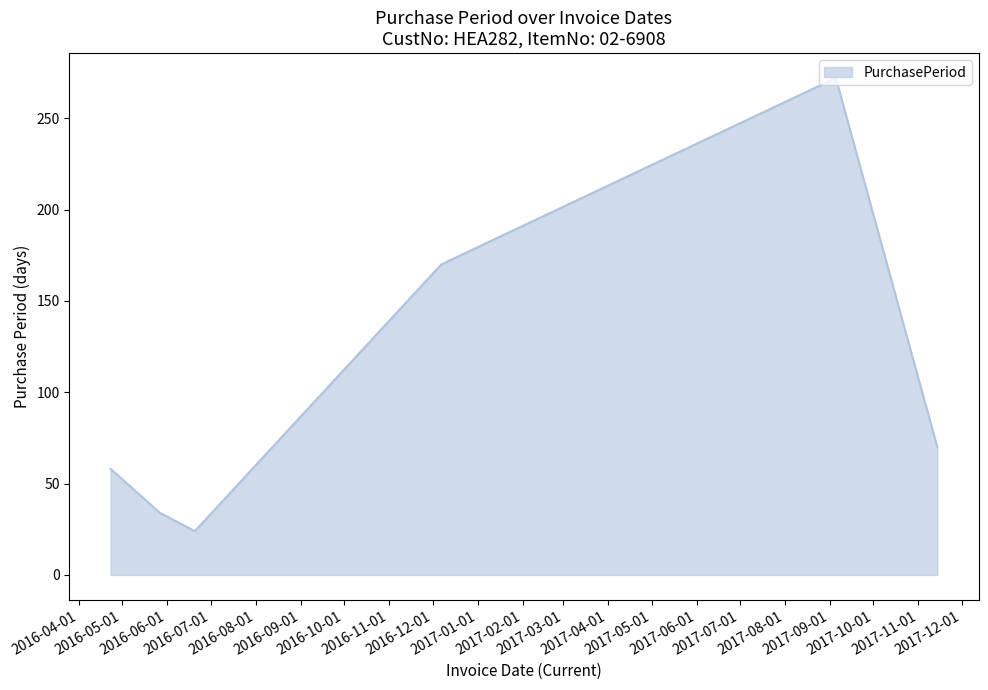

True or false: there are more than 0 points higher than both neighbors.

True